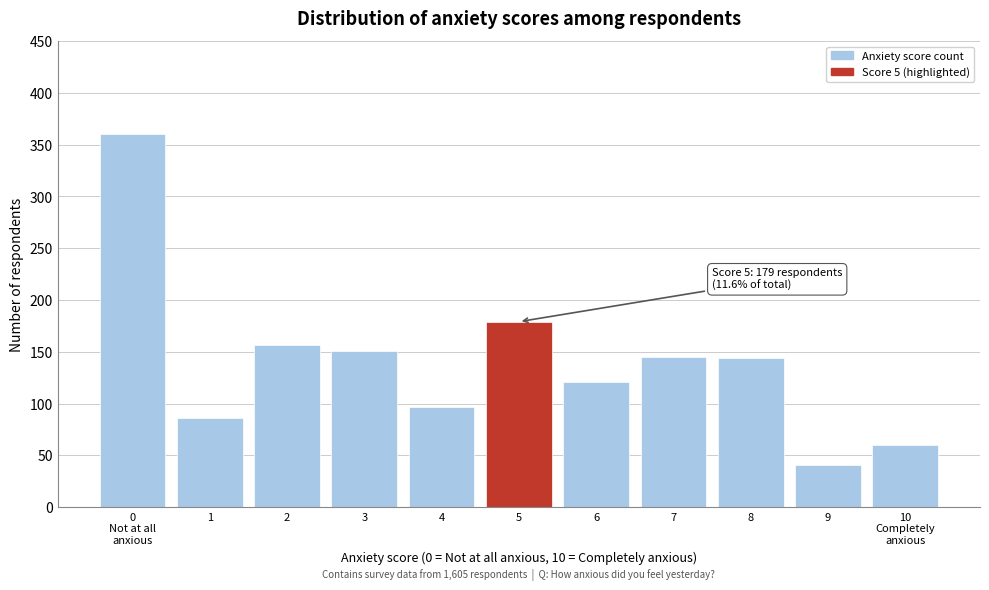

What is the value of the 2nd bar from the left?

86